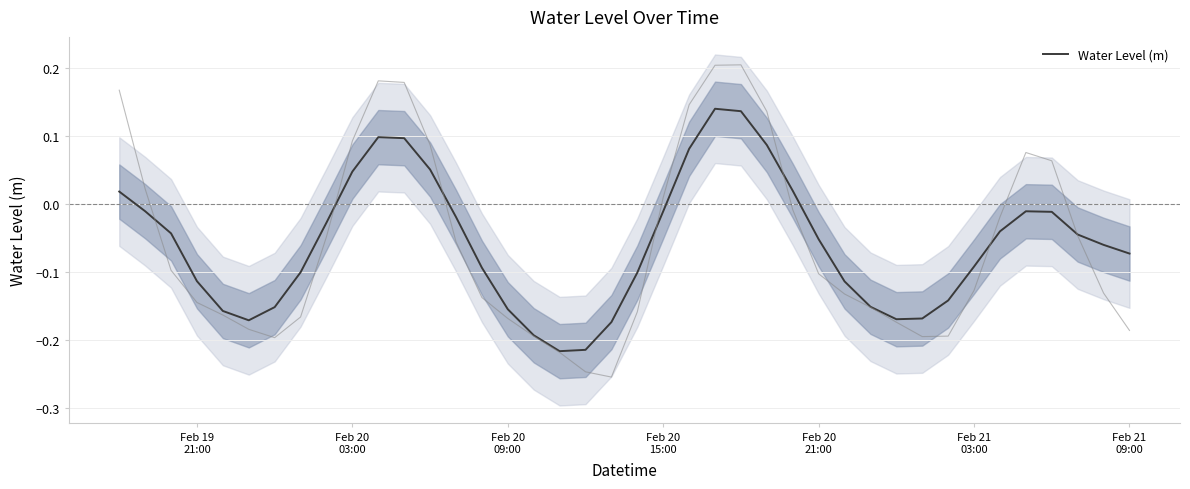

How many points are lower than both their immediate neighbors (excluding endpoints)?

3